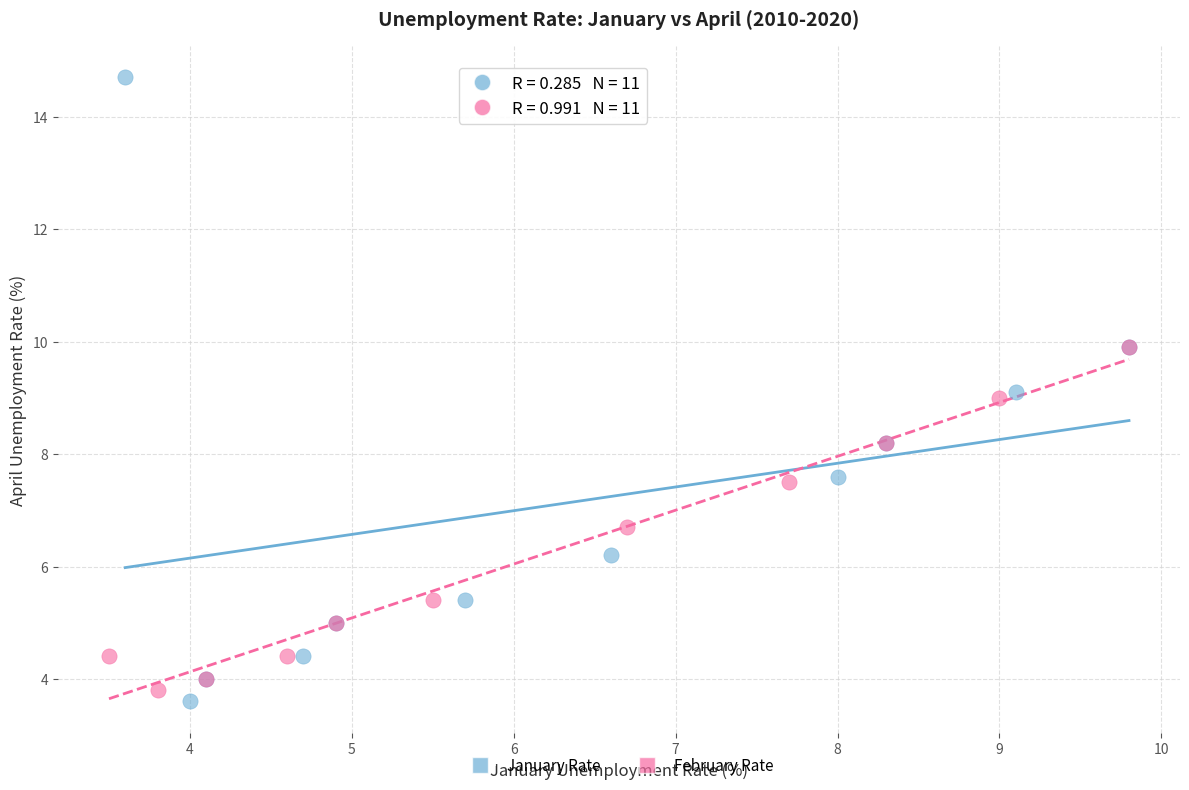

Which series contains the highest Y value?

January Rate